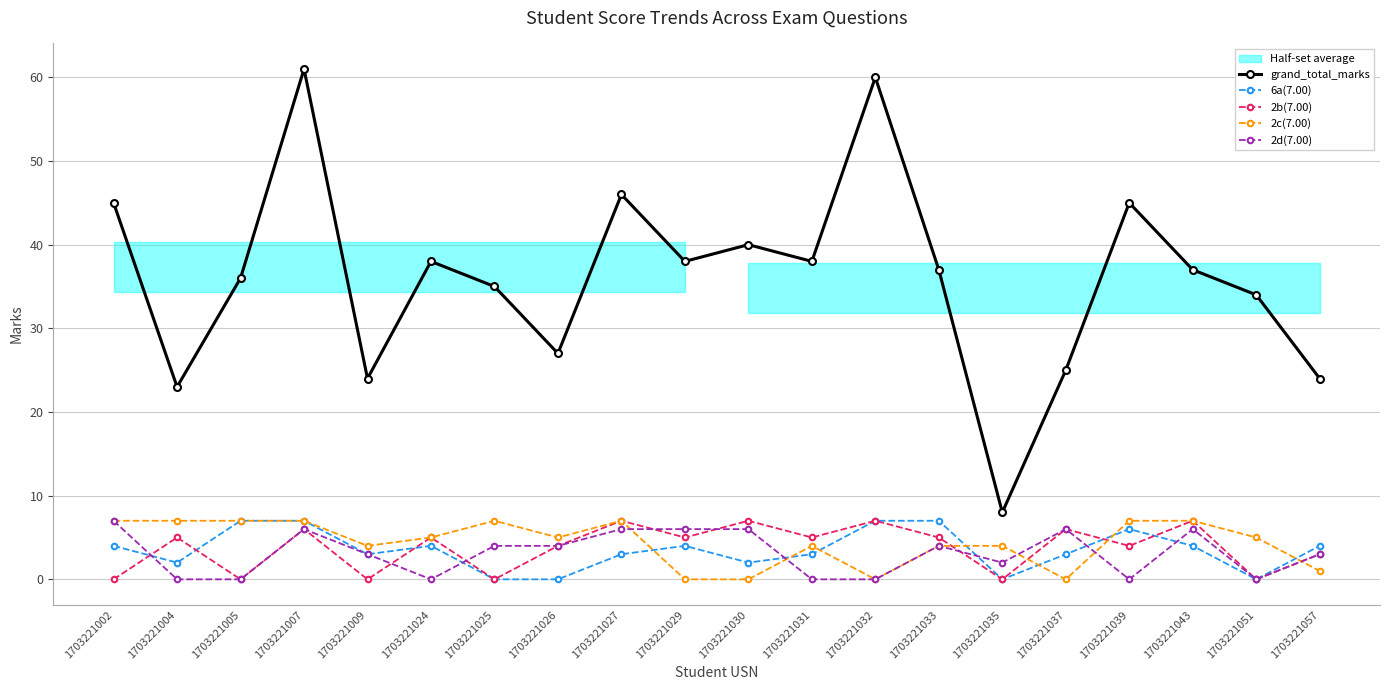

Is it true that grand_total_marks equals 35 at 1703221037?

False